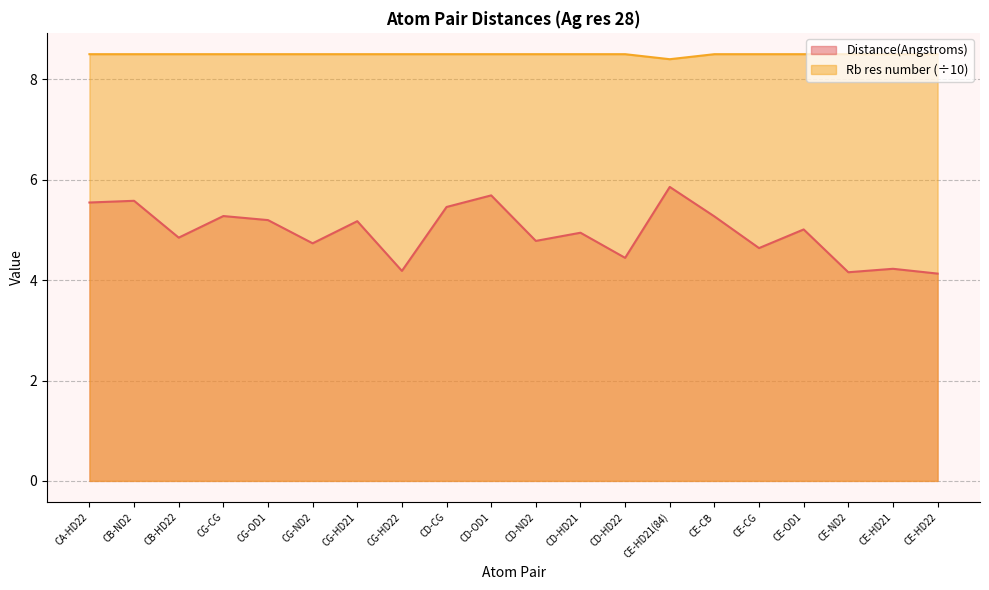

True or false: Distance(Angstroms) and Rb res number intersect in this chart.

False